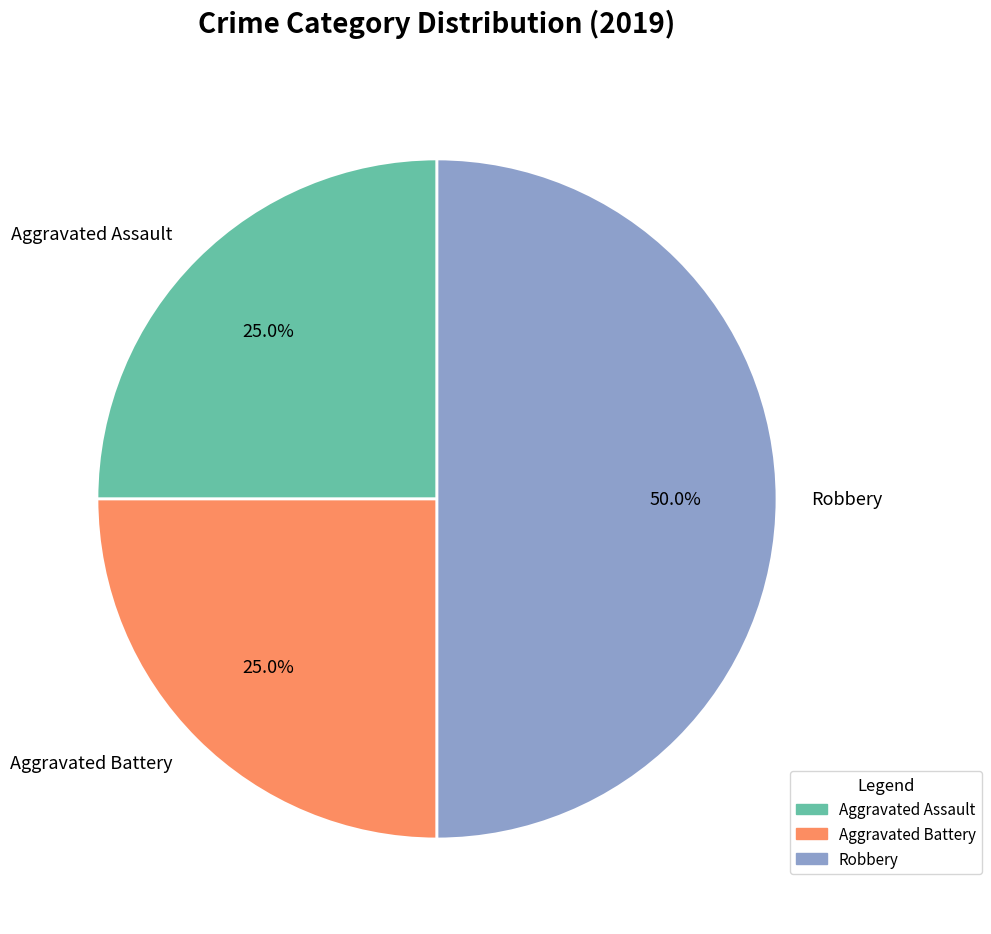

Is it true that Aggravated Assault is 12% of the pie?

False